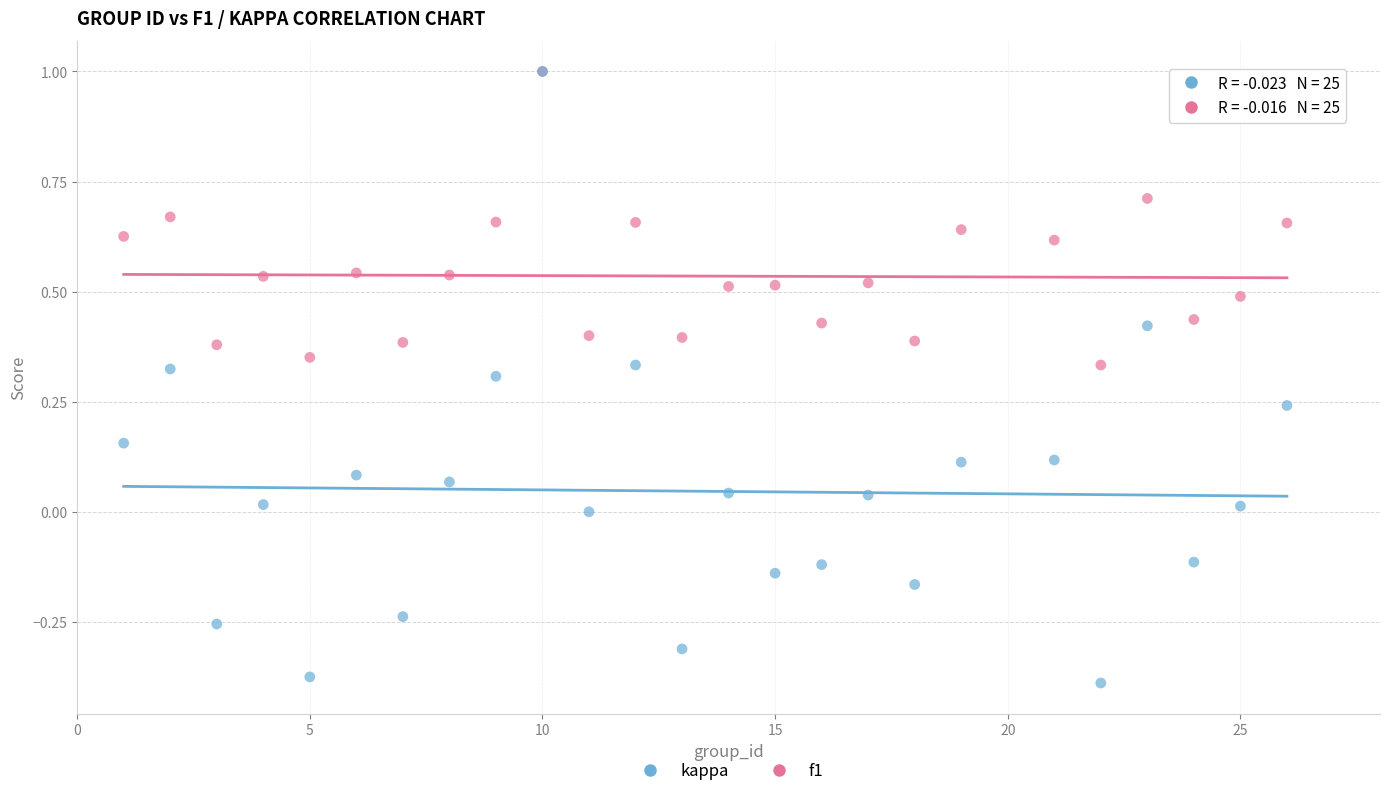

Which series reaches the minimum Y coordinate?

kappa